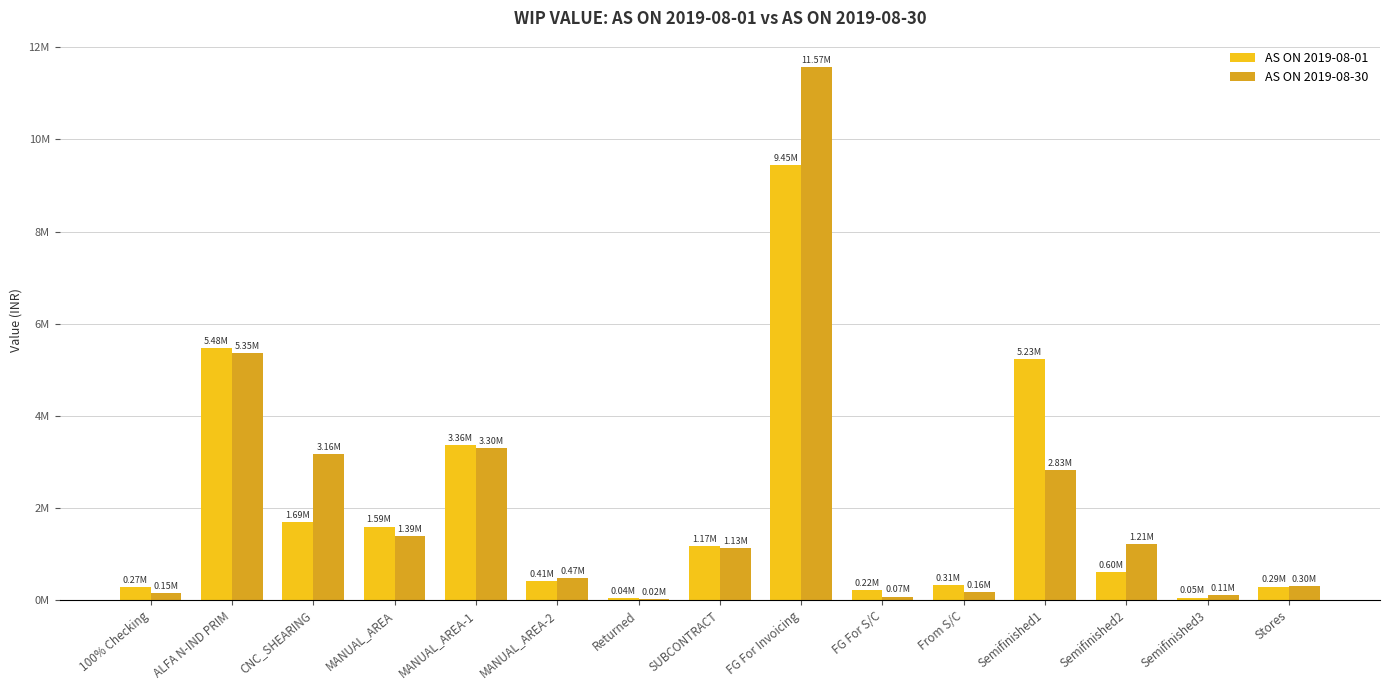

Rank the categories by AS ON 2019-08-01 value from highest to lowest.

FG For Invoicing, ALFA N-IND PRIM, Semifinished1, MANUAL_AREA-1, CNC_SHEARING, MANUAL_AREA, SUBCONTRACT, Semifinished2, MANUAL_AREA-2, From S/C, Stores, 100% Checking, FG For S/C, Semifinished3, Returned